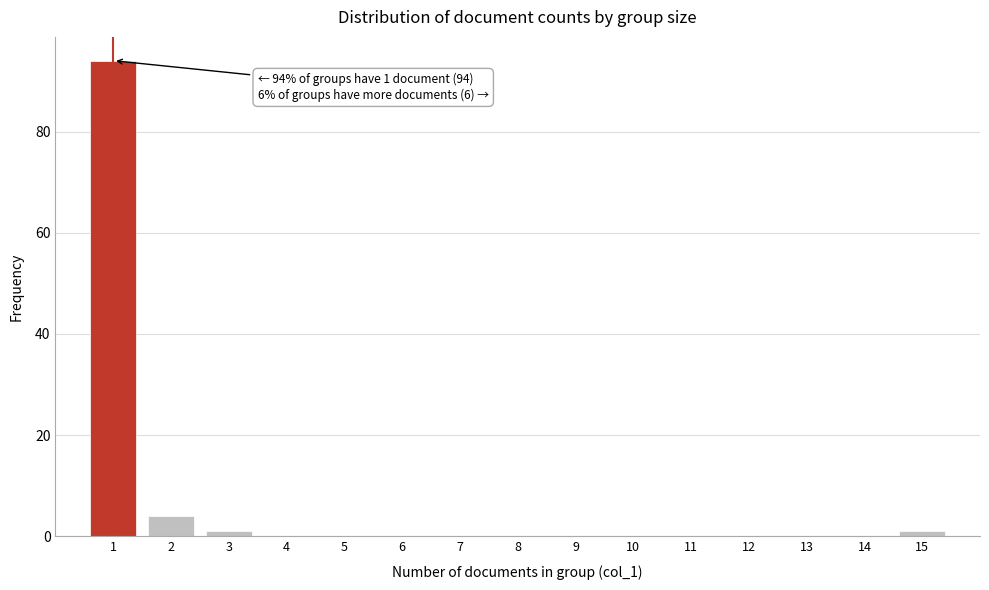

Over which range of the x-axis is the bar tallest?

0.5 to 1.5